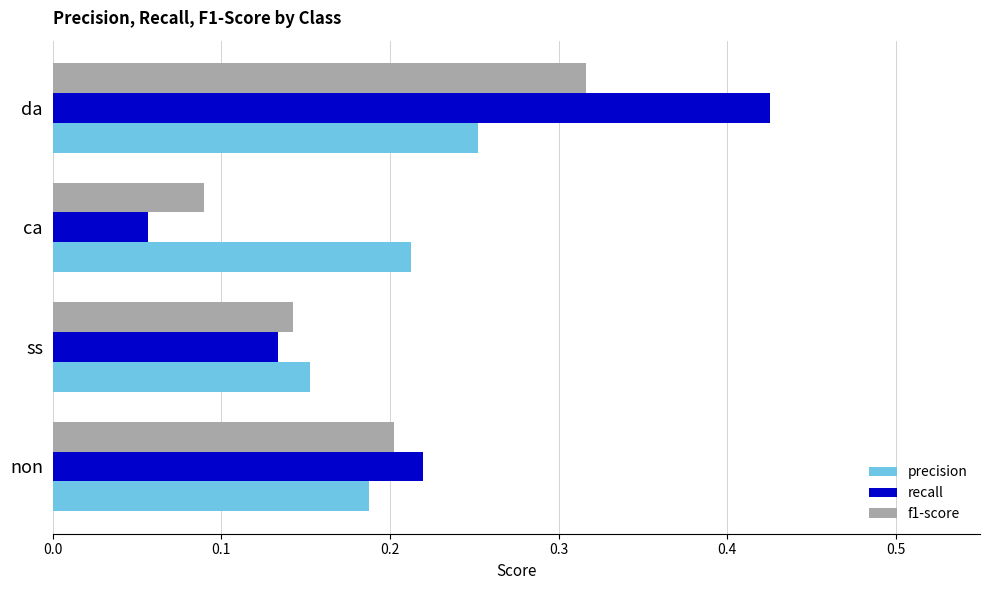

What is the sum of all recall values?

0.8